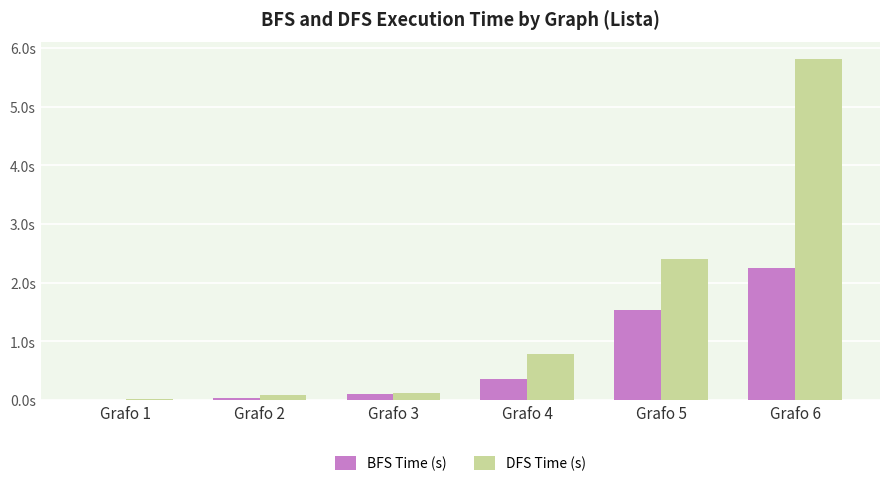

At which label does DFS Time (s) reach its peak?

Grafo 6